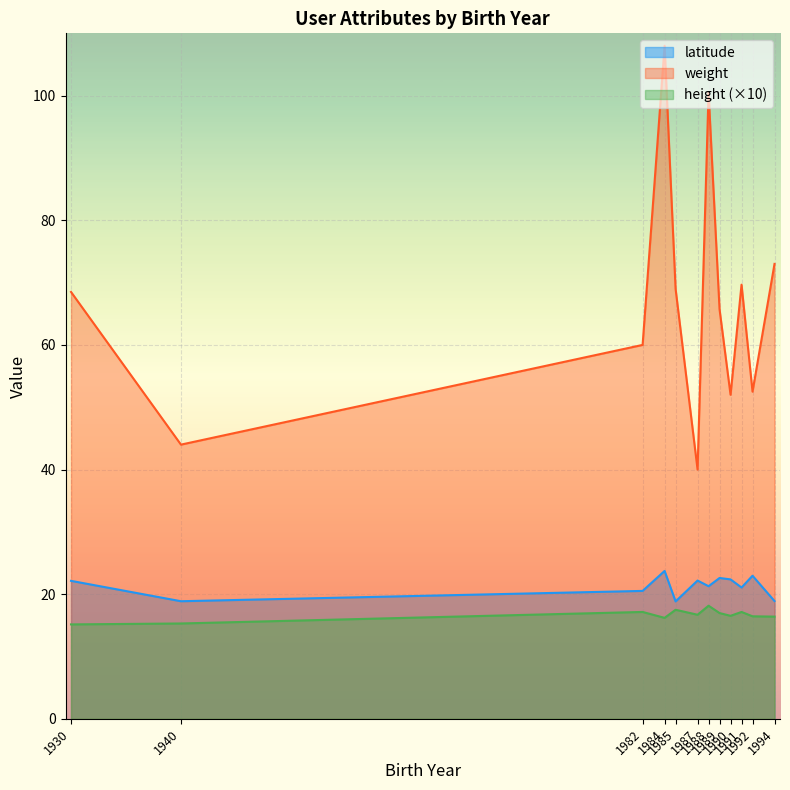

Does the chart display data point markers on the line(s)?

No